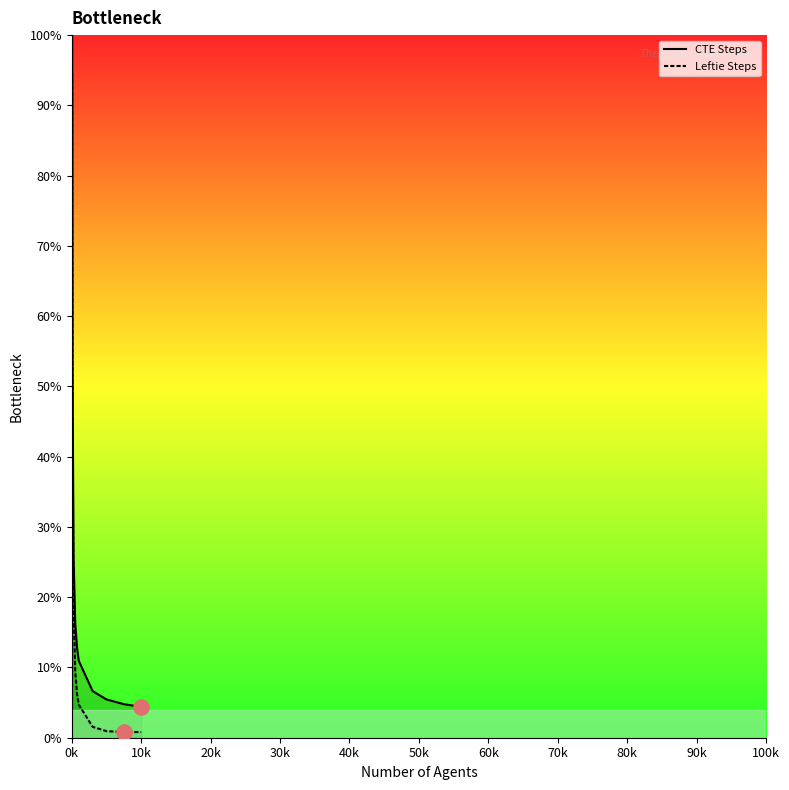

Which series reaches the minimum Y coordinate?

Leftie Steps